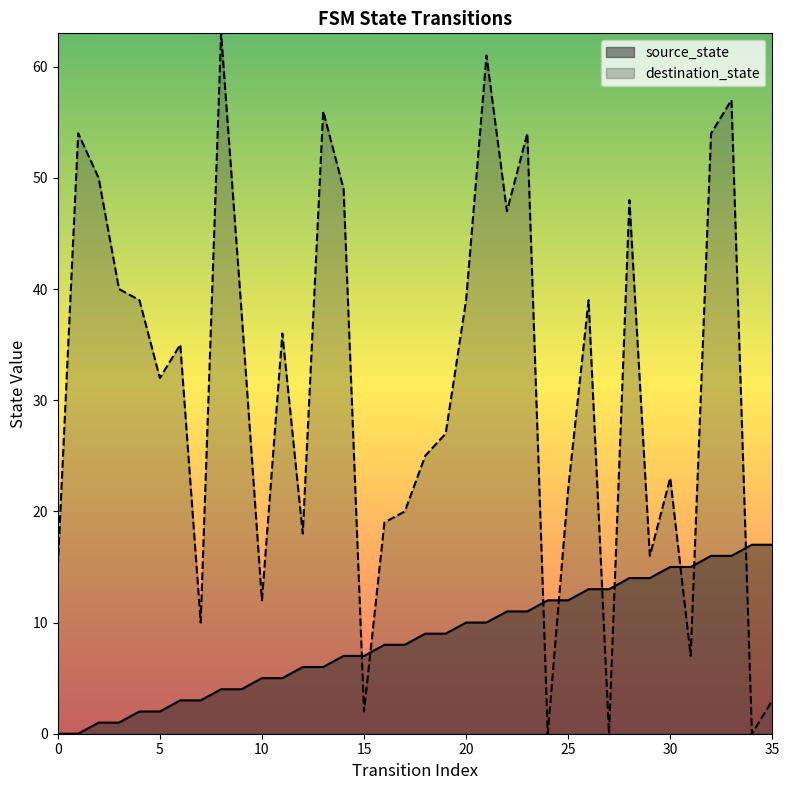

After their last crossing, which series has the higher values: source_state or destination_state?

source_state